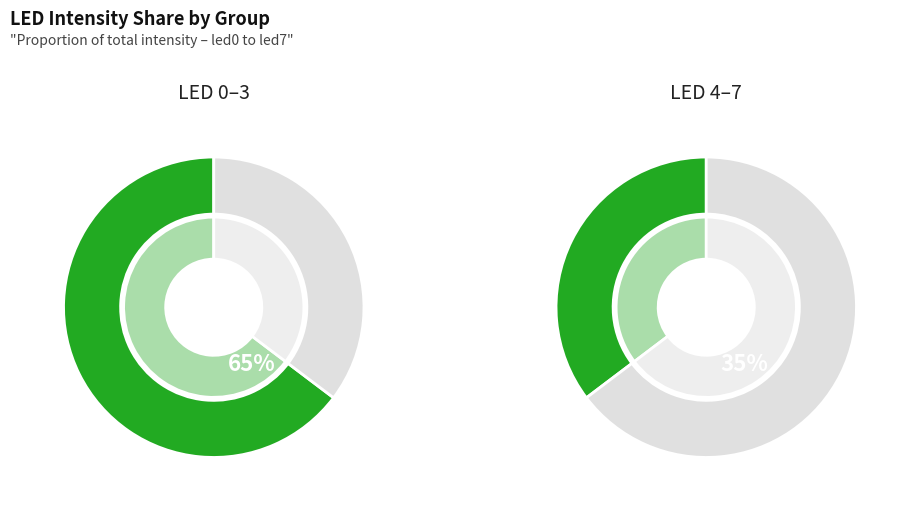

What is the total percentage of led5 and led1?

30.5%